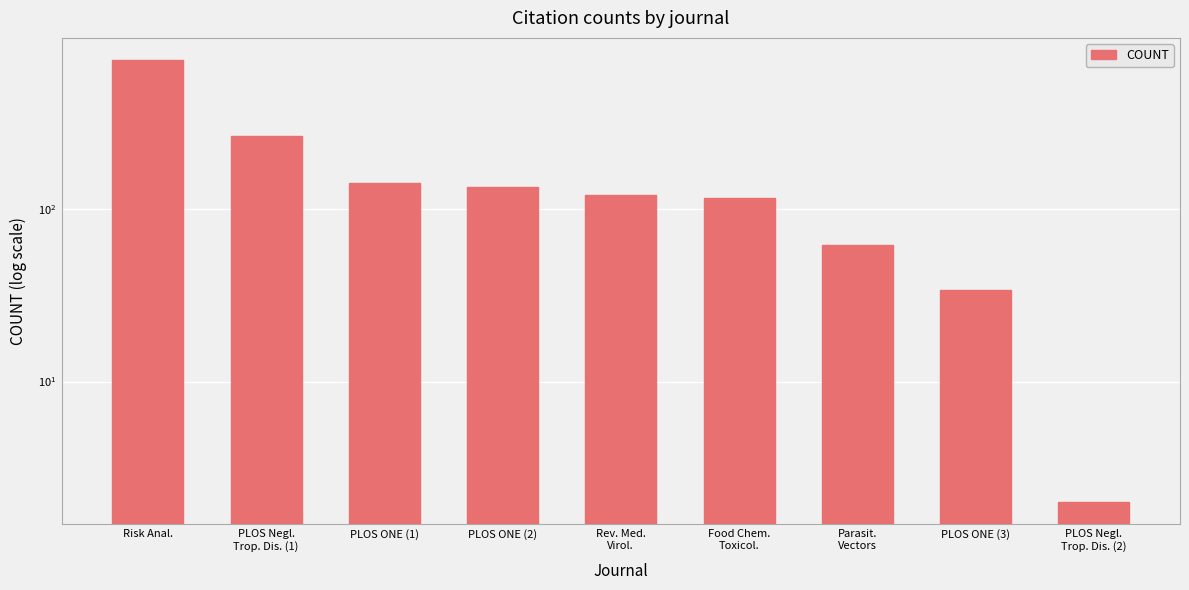

Which label corresponds to the largest value in the chart?

Risk Anal.